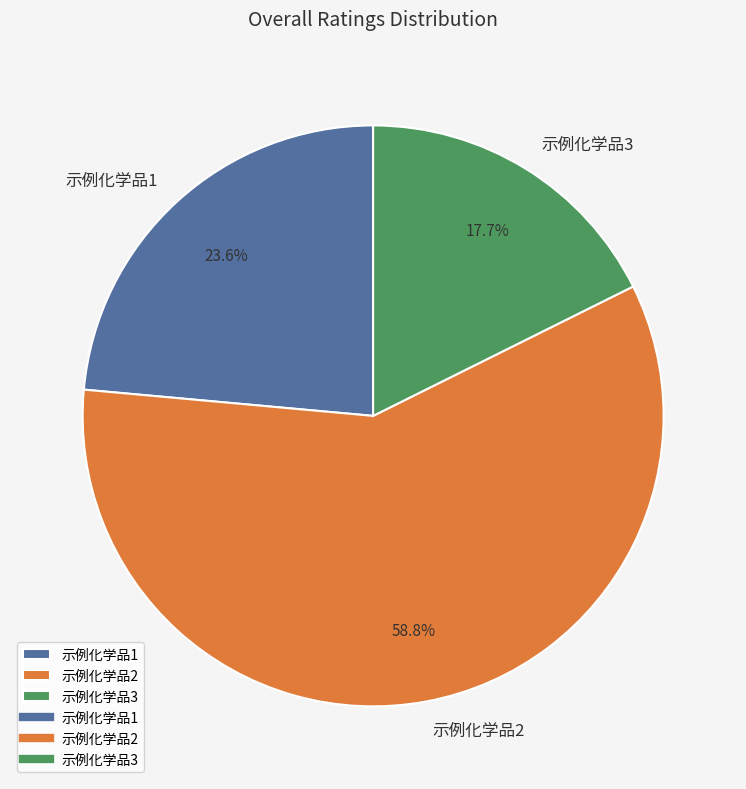

To the nearest percent, what is the difference between the largest and smallest slice percentages?

41%